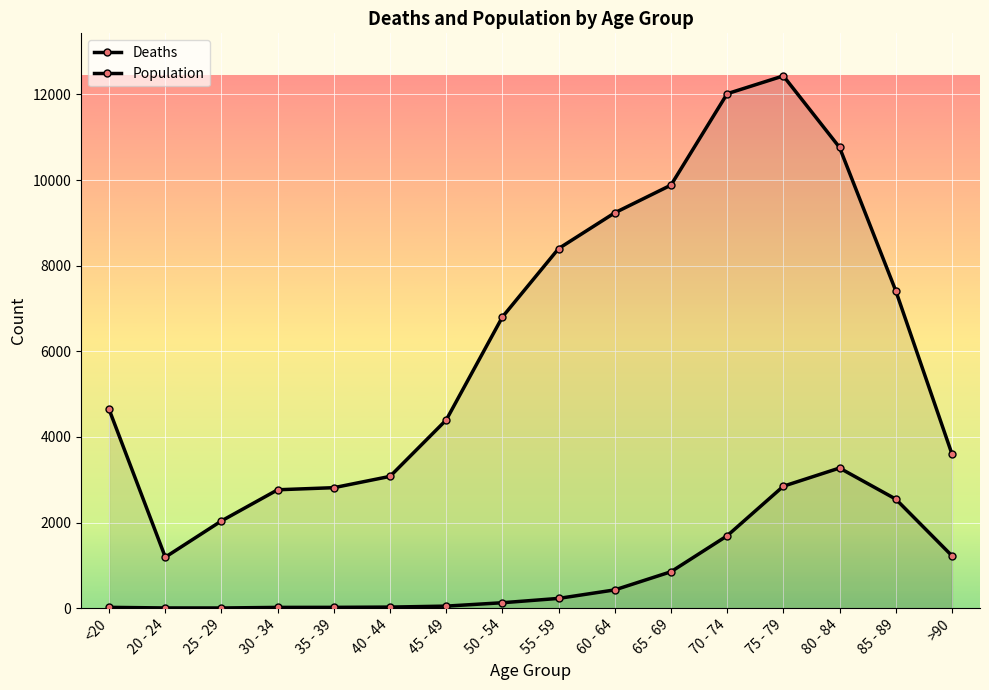

How many values in the Deaths series are below 227?

8